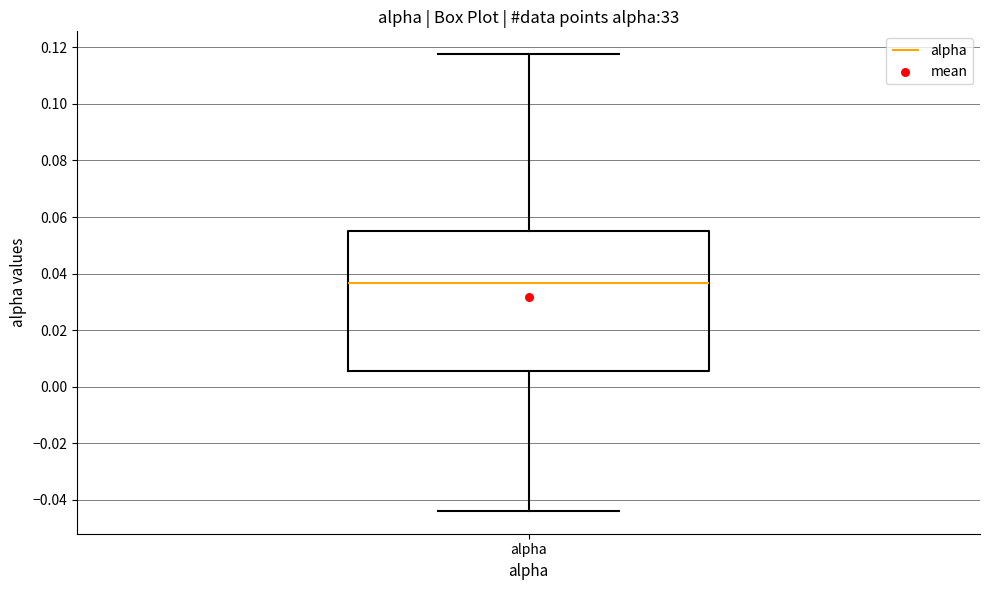

Transcribe this box plot: give where the median line is, the range the box spans, and where the two whiskers end, as read against the y-axis. The values are not printed on the chart, so give them approximately, as read against the axis.

median 0.036, box 0.006 to 0.056, whiskers -0.044 to 0.118